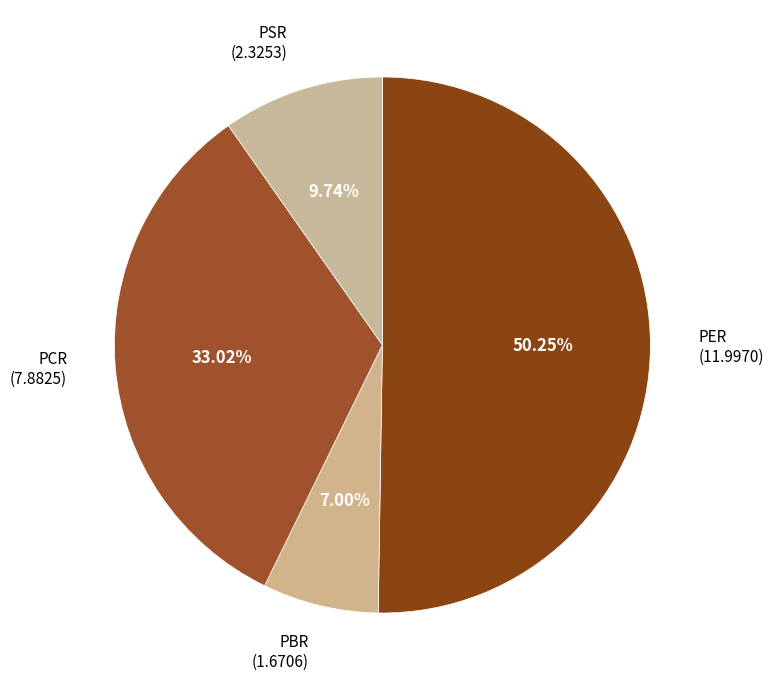

To the nearest percent, what portion does PSR represent?

10%